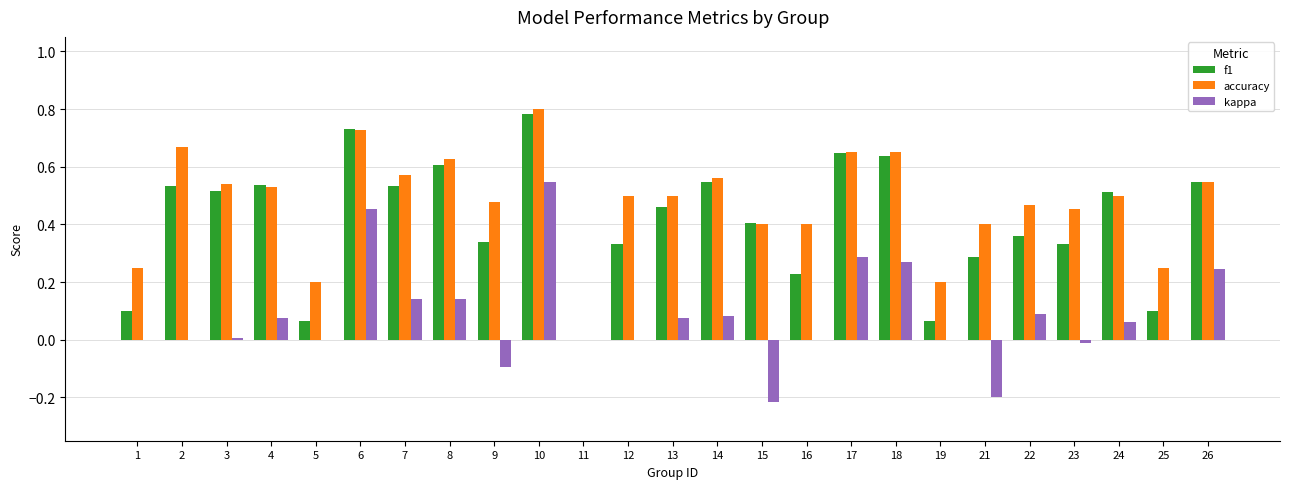

What is the total value across all series at 18?

1.6